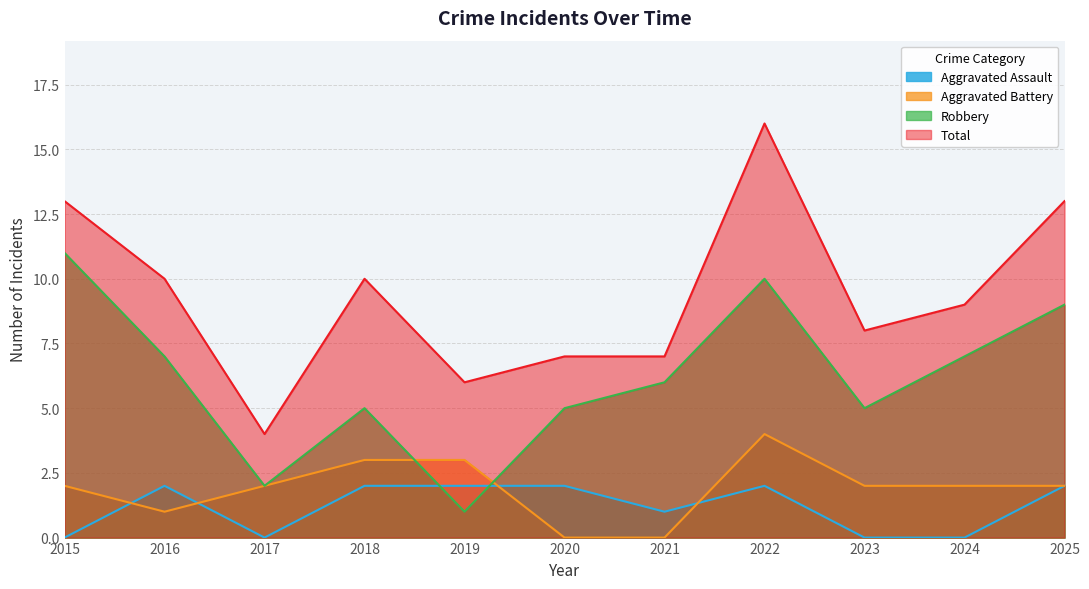

Reading left to right, extract all data points from this chart.

Aggravated Assault: 2015=0	2016=2	2017=0	2018=2	2019=2	2020=2	2021=1	2022=2	2023=0	2024=0	2025=2
Aggravated Battery: 2015=2	2016=1	2017=2	2018=3	2019=3	2020=0	2021=0	2022=4	2023=2	2024=2	2025=2
Robbery: 2015=11	2016=7	2017=2	2018=5	2019=1	2020=5	2021=6	2022=10	2023=5	2024=7	2025=9
Total: 2015=13	2016=10	2017=4	2018=10	2019=6	2020=7	2021=7	2022=16	2023=8	2024=9	2025=13